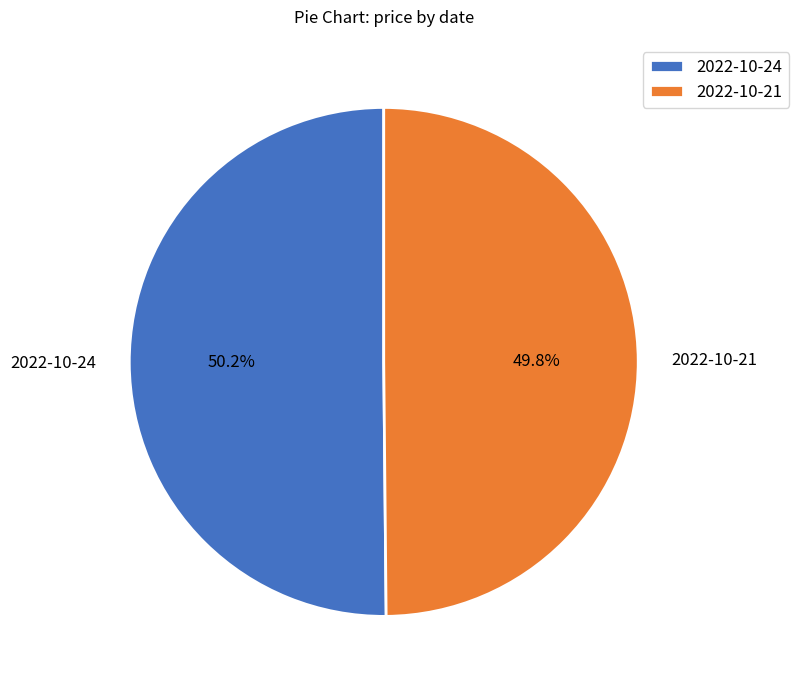

Is there any slice that represents more than half of the pie?

Yes